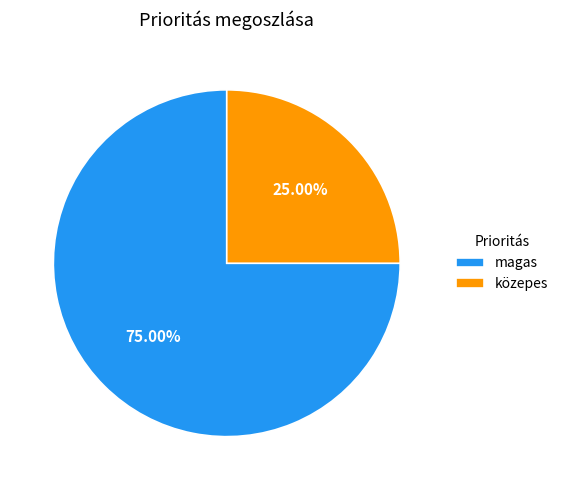

To the nearest percent, what is the difference between the largest and smallest slice percentages?

50%